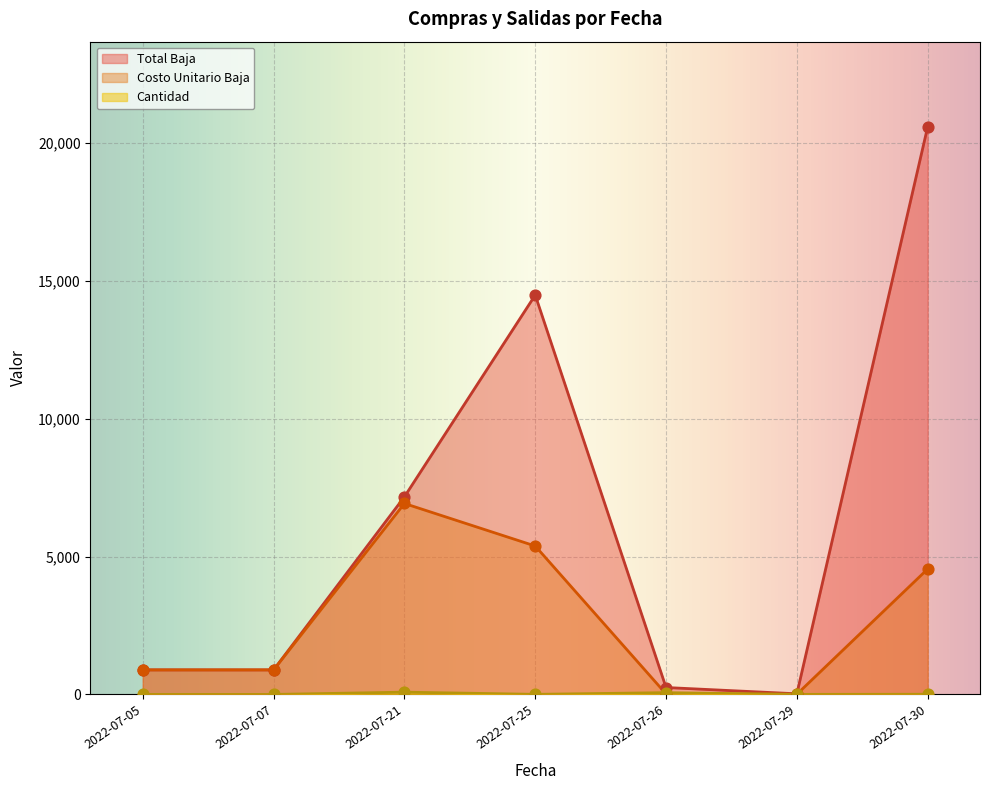

At which category is the sum across all series the highest?

2022-07-30